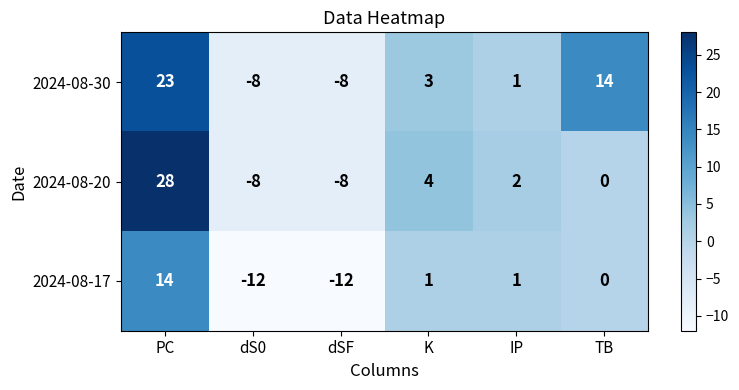

Rank the series at PC from lowest to highest value.

2024-08-17, 2024-08-30, 2024-08-20